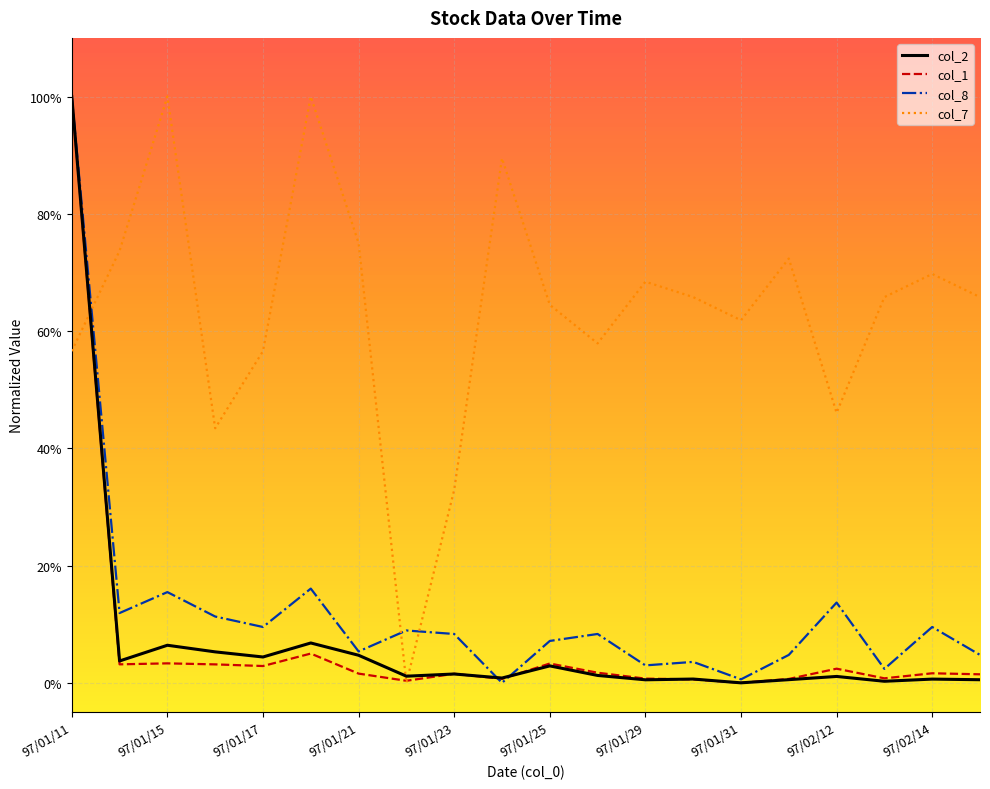

True or false: col_1 and col_7 intersect in this chart.

True